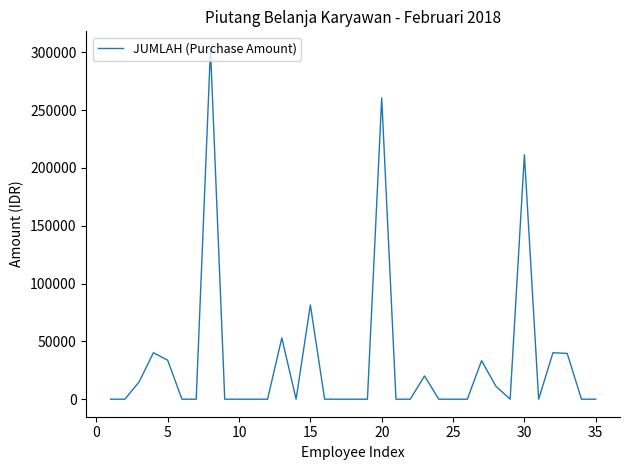

What is the difference between the maximum and minimum values?

303000